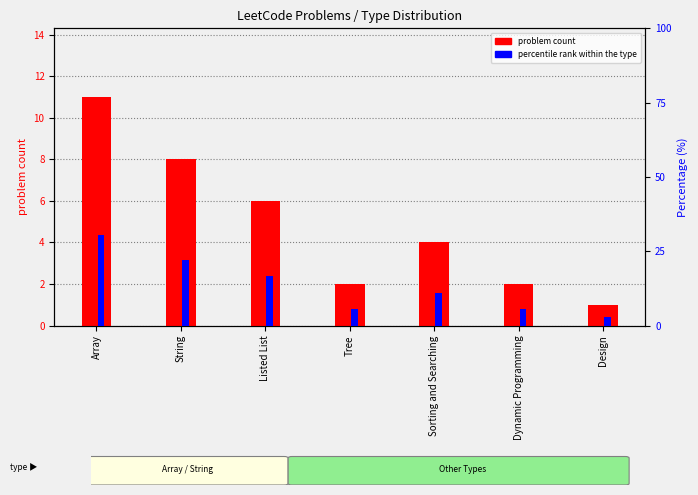

At which label is problem count closest to 6?

Listed List